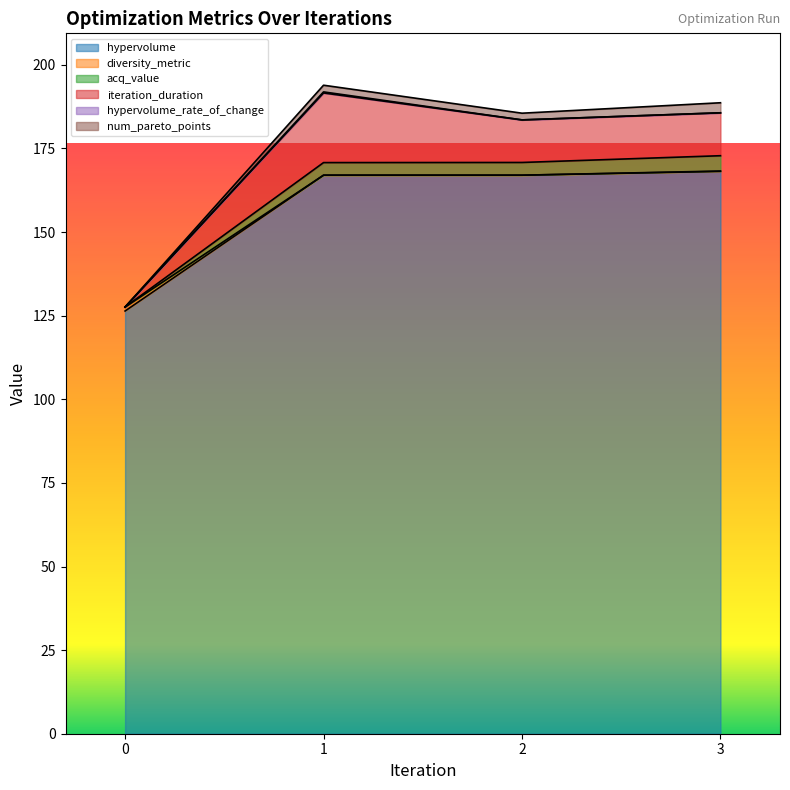

The value of hypervolume at 0 is 217.3. True or false?

False